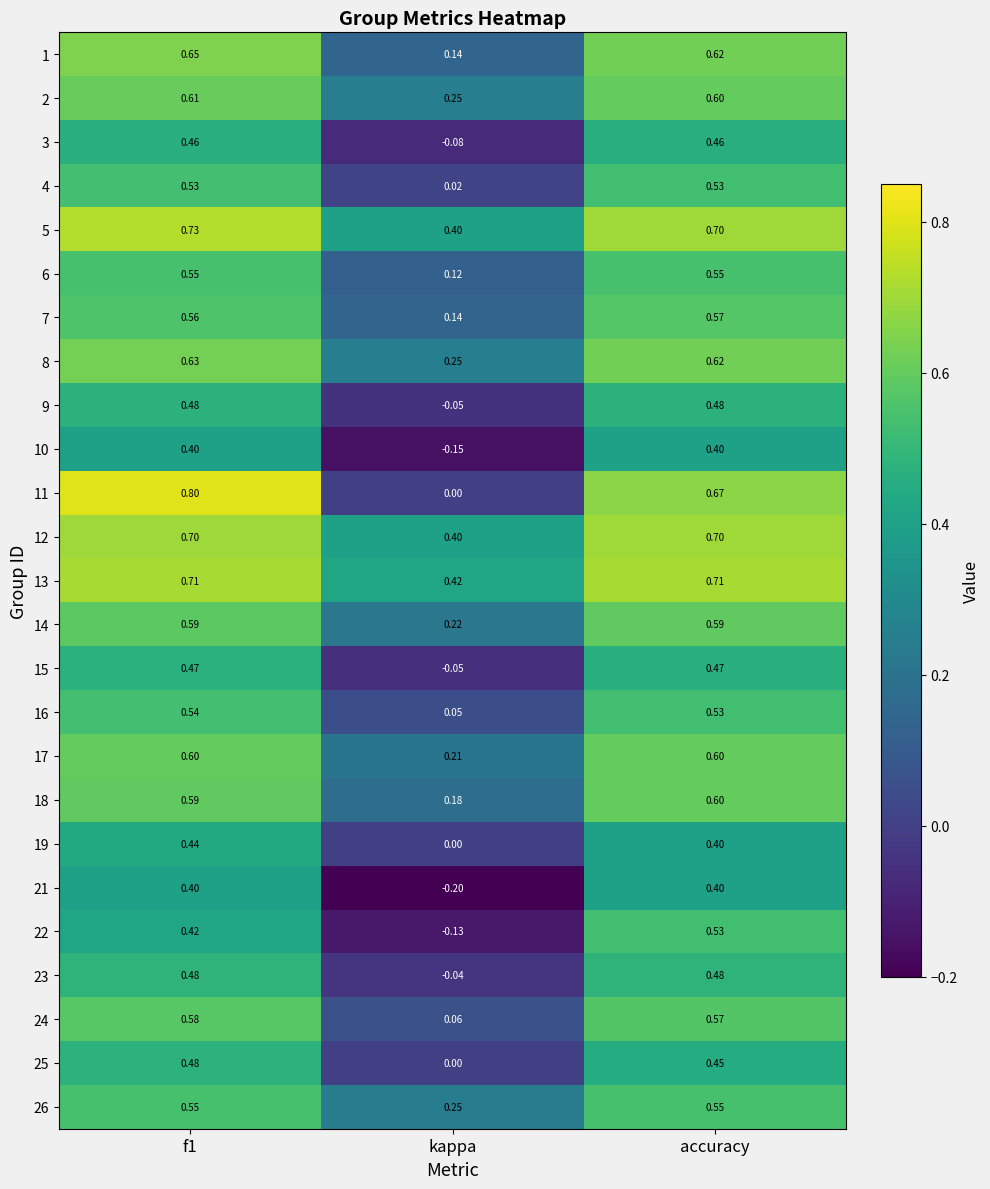

Is the value of 7 at accuracy greater than the value of 16 at f1?

Yes